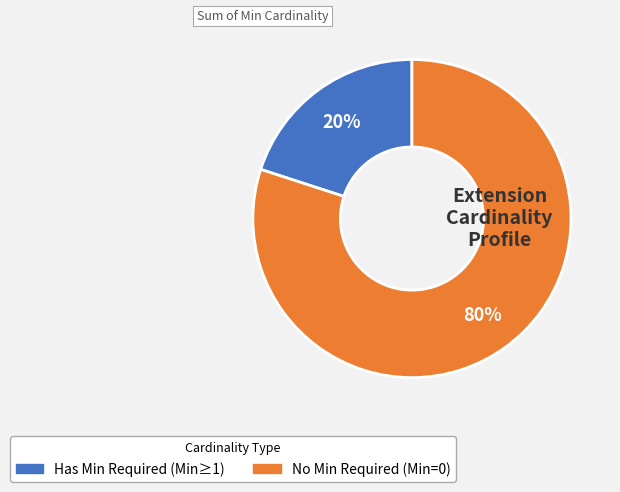

Is there any slice that represents more than half of the pie?

Yes